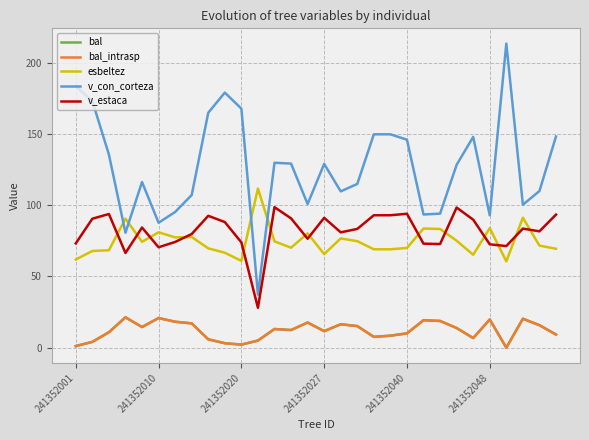

Does the chart have visible grid lines?

Yes